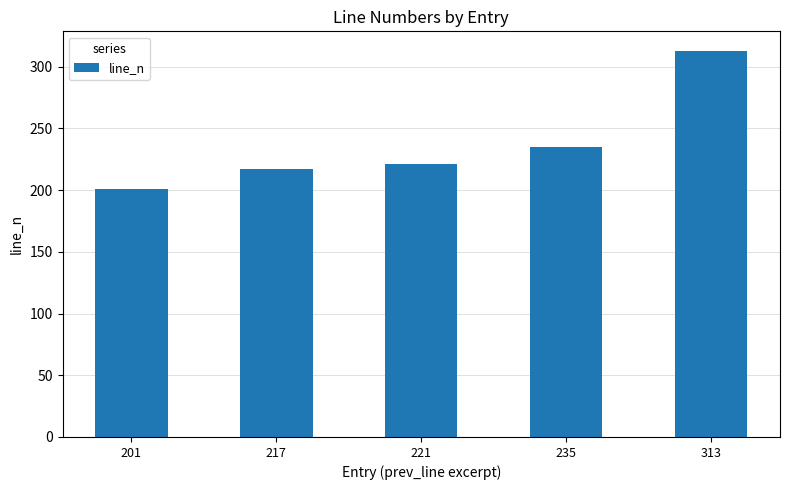

Rank the categories by value from lowest to highest.

201, 217, 221, 235, 313